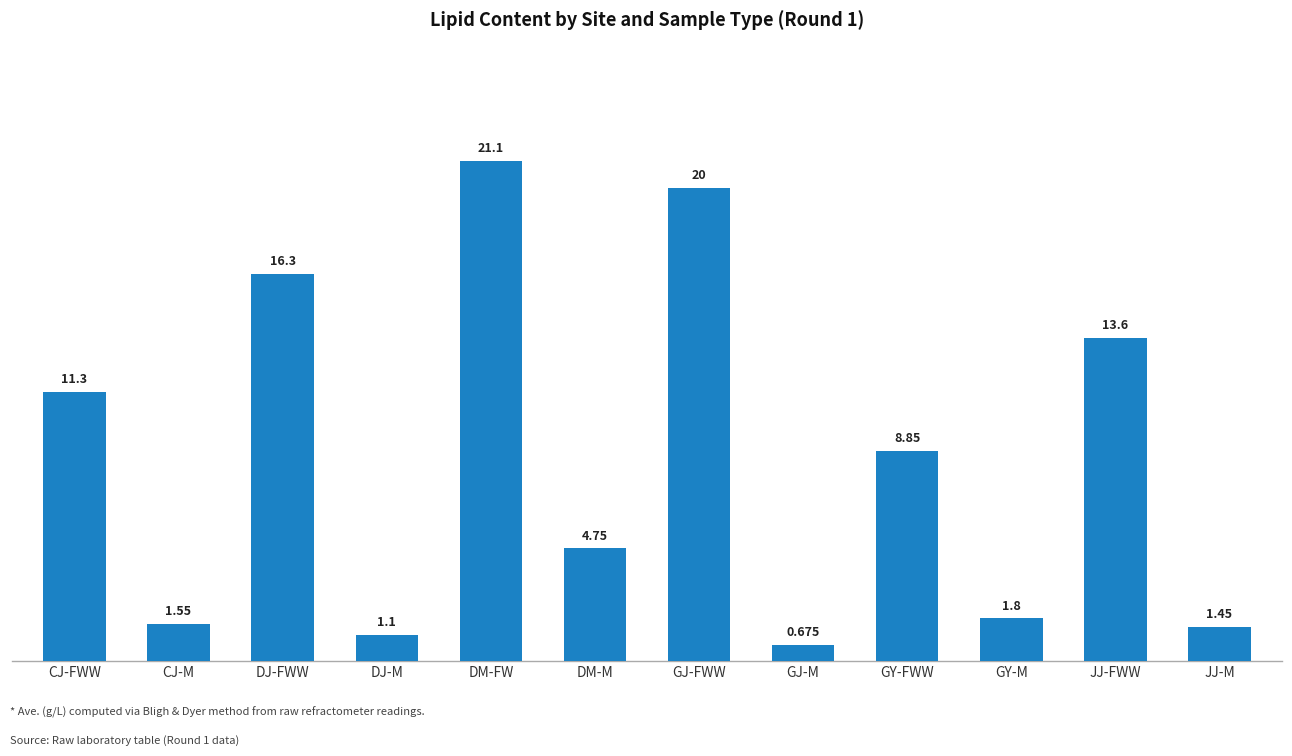

How many values are below 8?

6